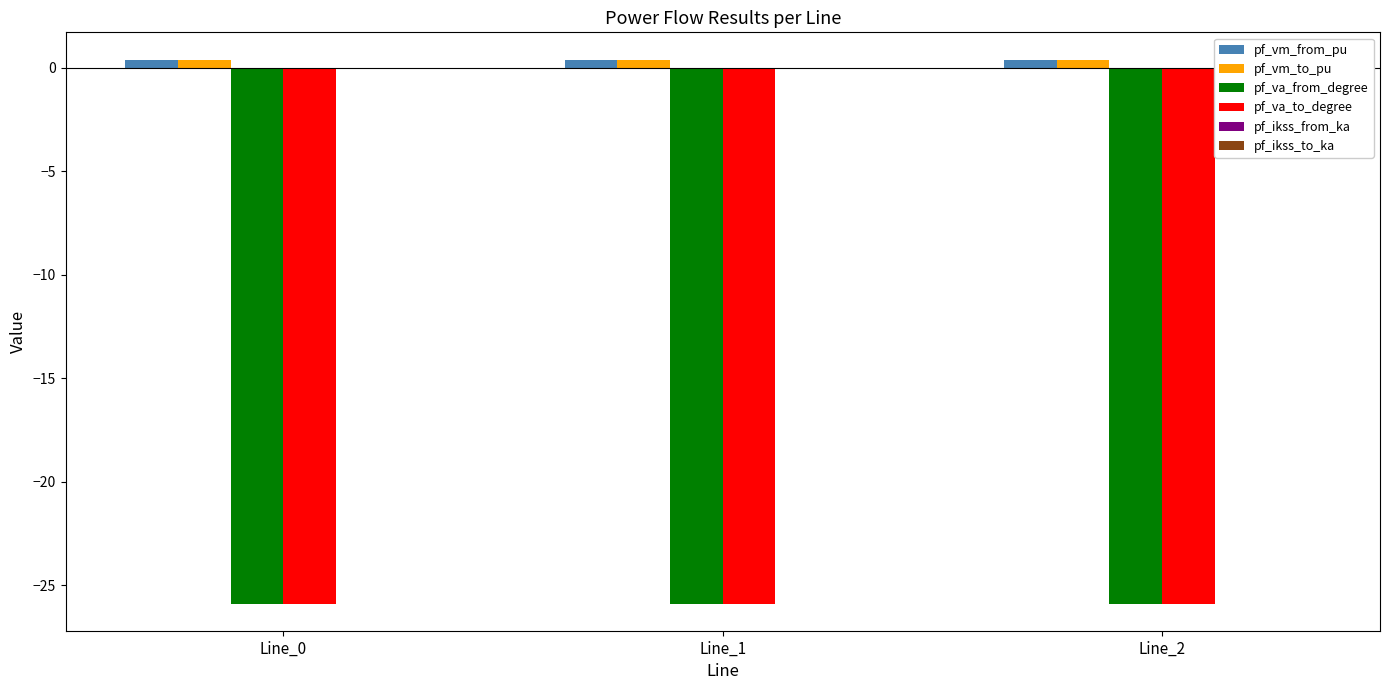

What is the sum of all pf_vm_to_pu values?

1.2